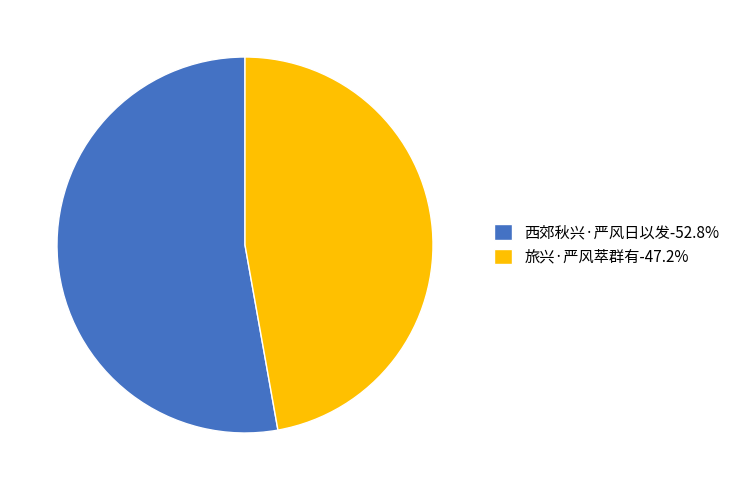

Which slice is the smallest?

旅兴·严风萃群有